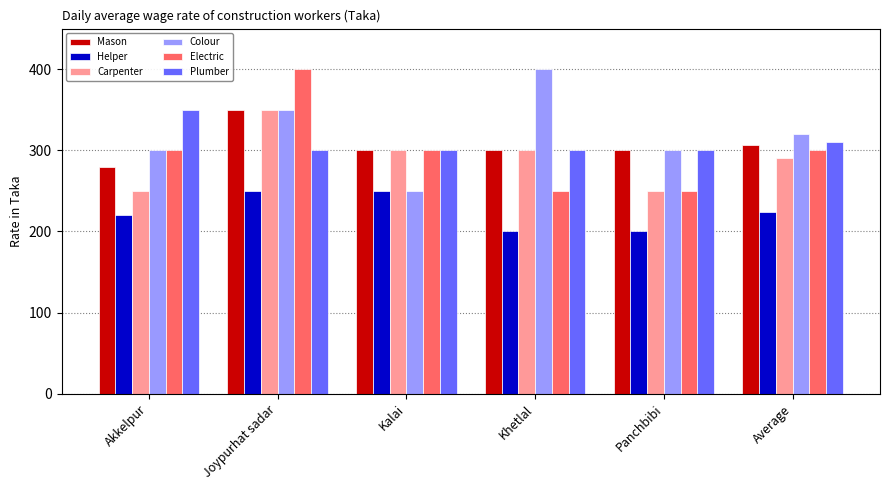

How many groups of bars are there?

6